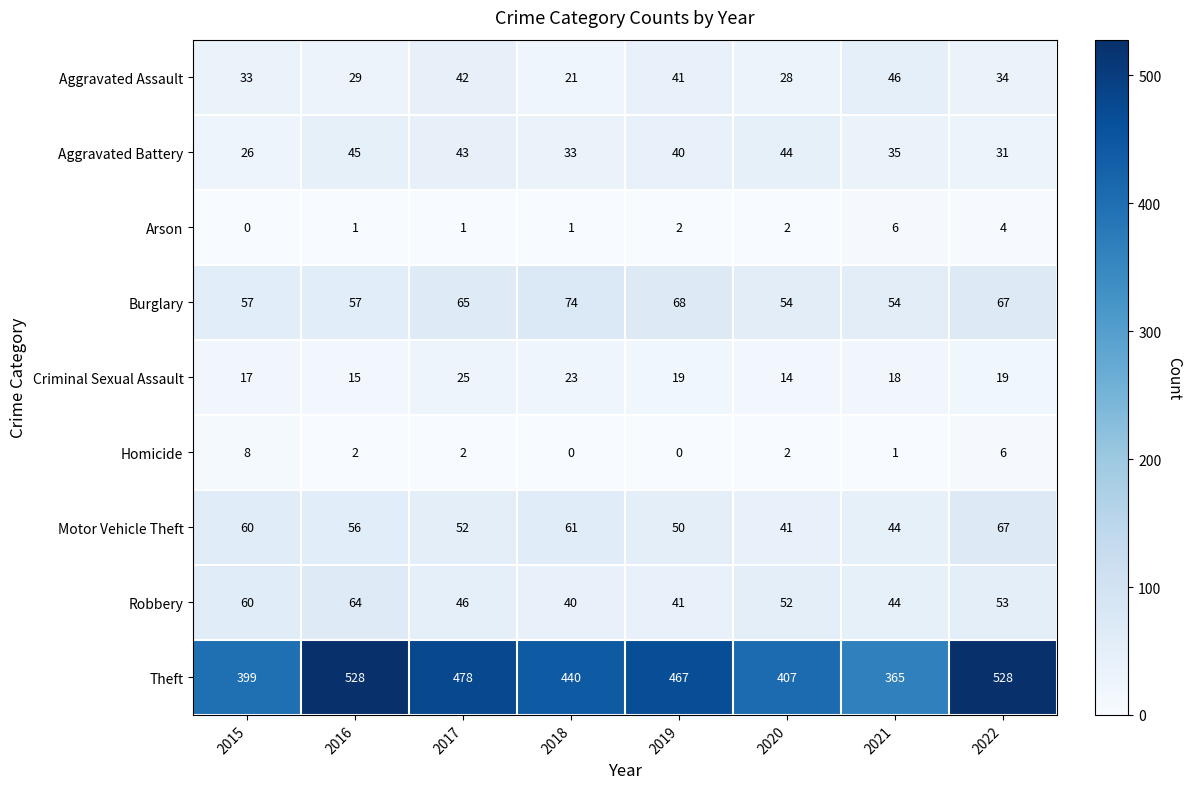

What is the greatest value displayed?

528